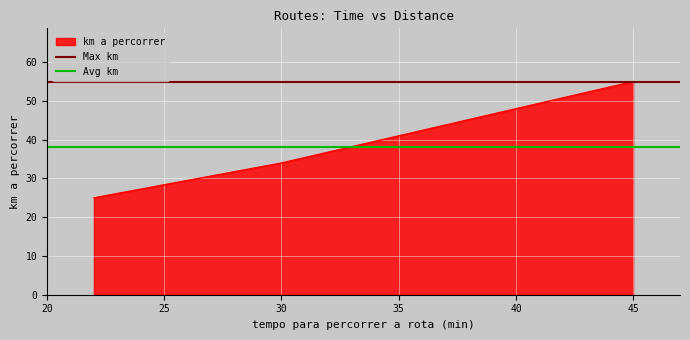

What is the value of the Avg km point at the 2nd from the left?

38